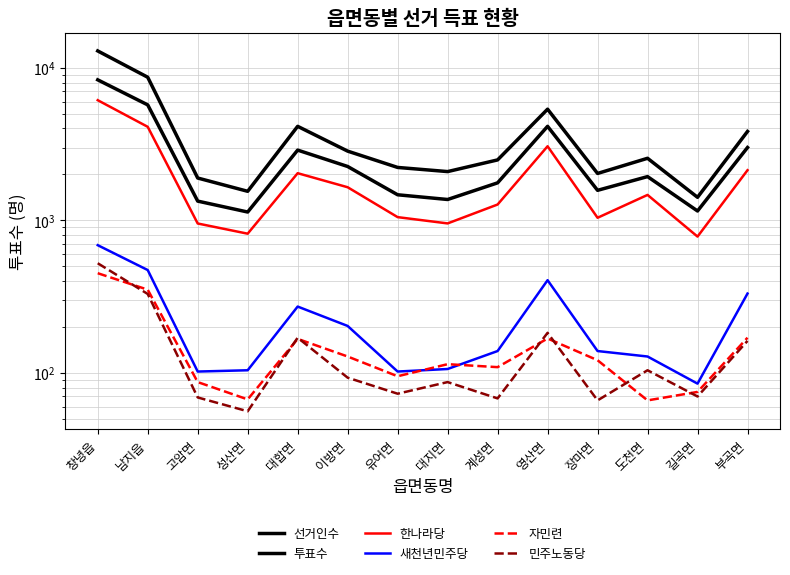

Does the chart have visible grid lines?

Yes